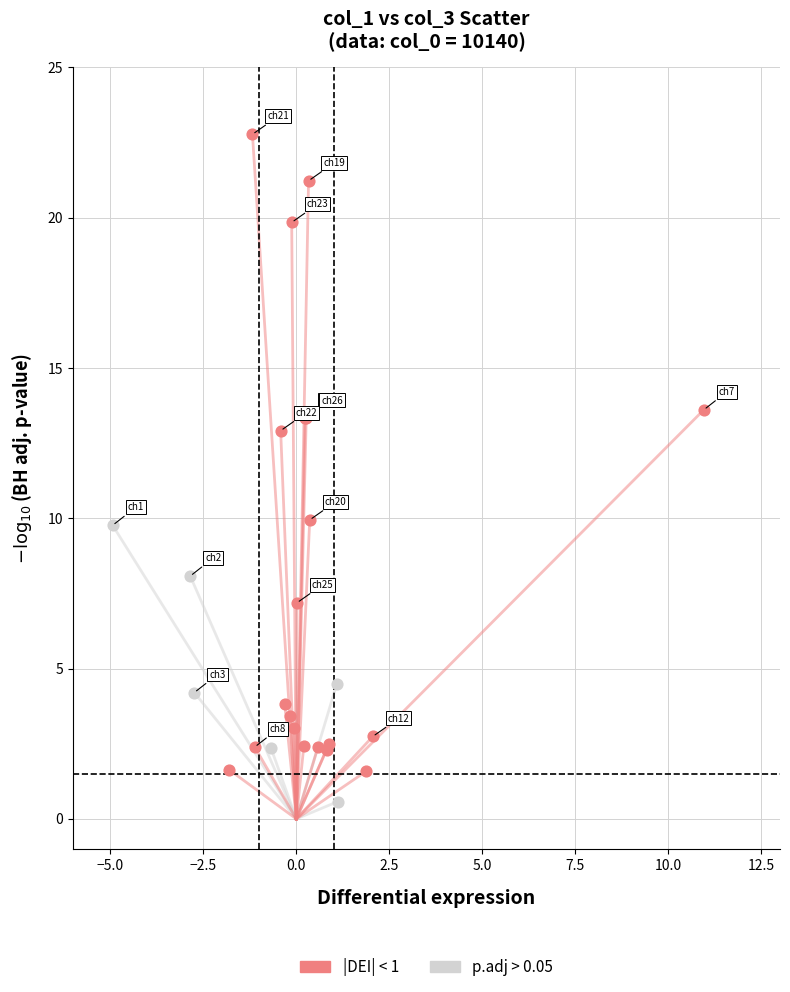

Which series contains the lowest Y value?

p.adj > 0.05